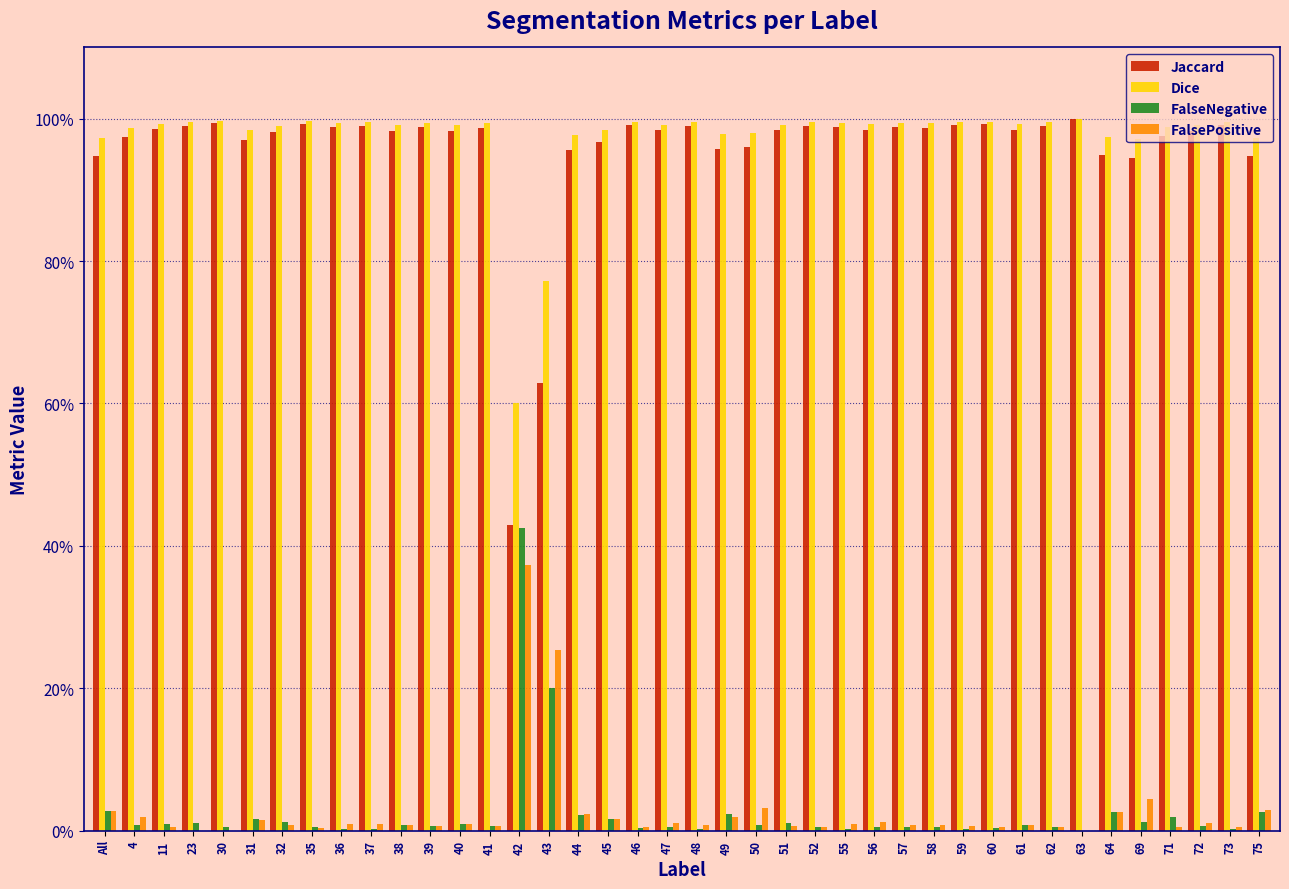

What are all the series names shown in the legend?

Jaccard, Dice, FalseNegative, FalsePositive